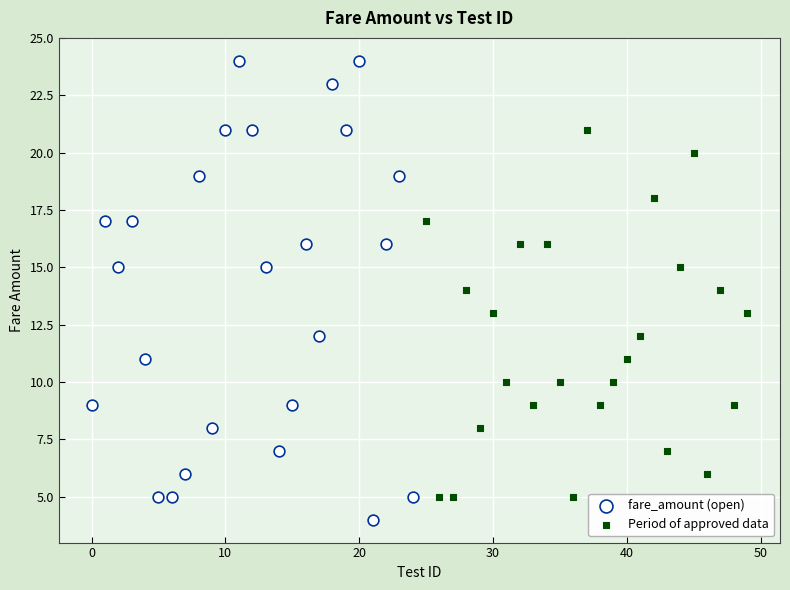

Which series contains the lowest Y value?

fare_amount (open)